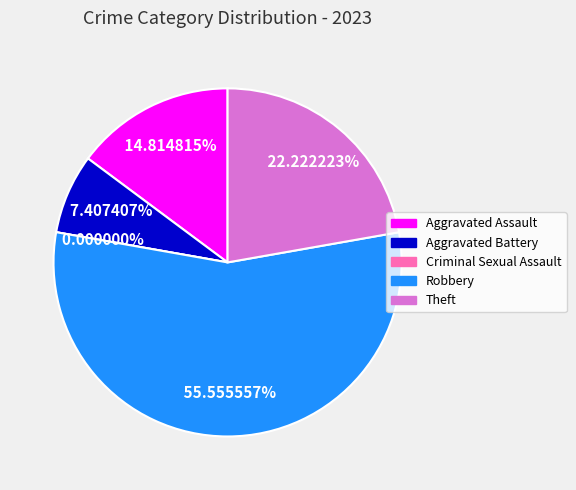

Does any single category account for the majority?

Yes